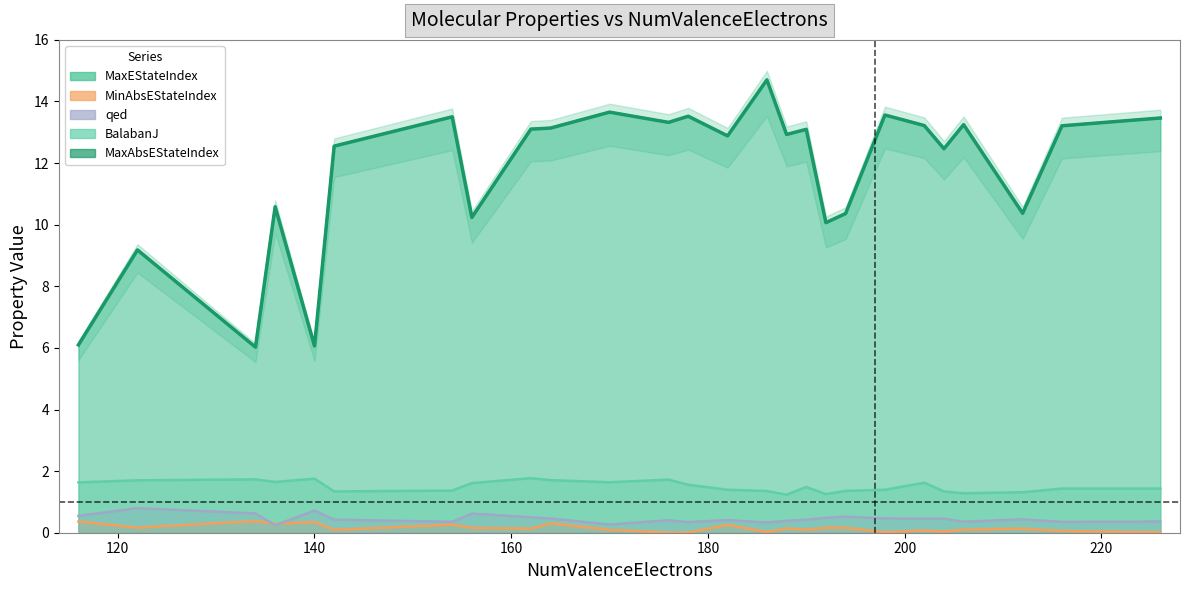

At which category does MaxEStateIndex reach its first local valley?

134